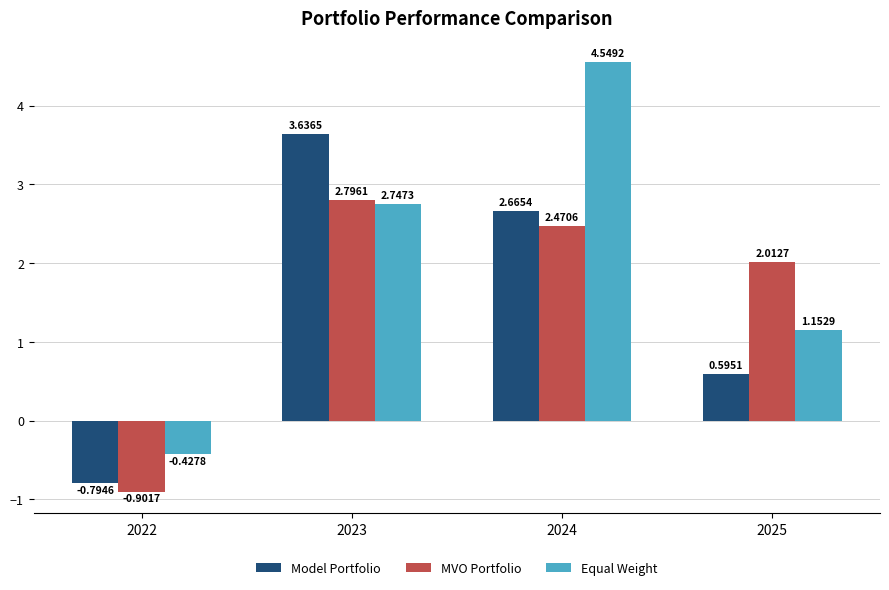

What is the sum of the MVO Portfolio values at 2022 and 2023?

1.9